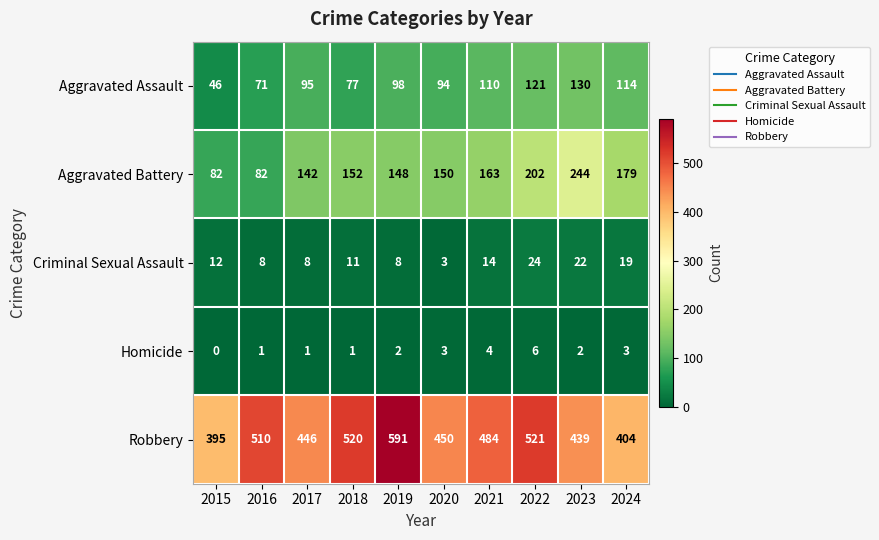

Where is Robbery nearest to the value 493?

2021